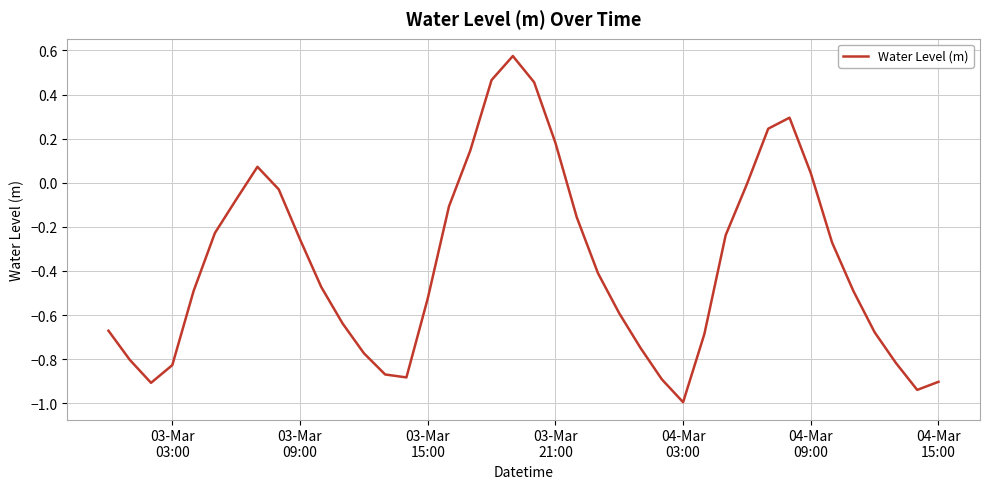

What is the minimum value shown in the chart?

-1.0